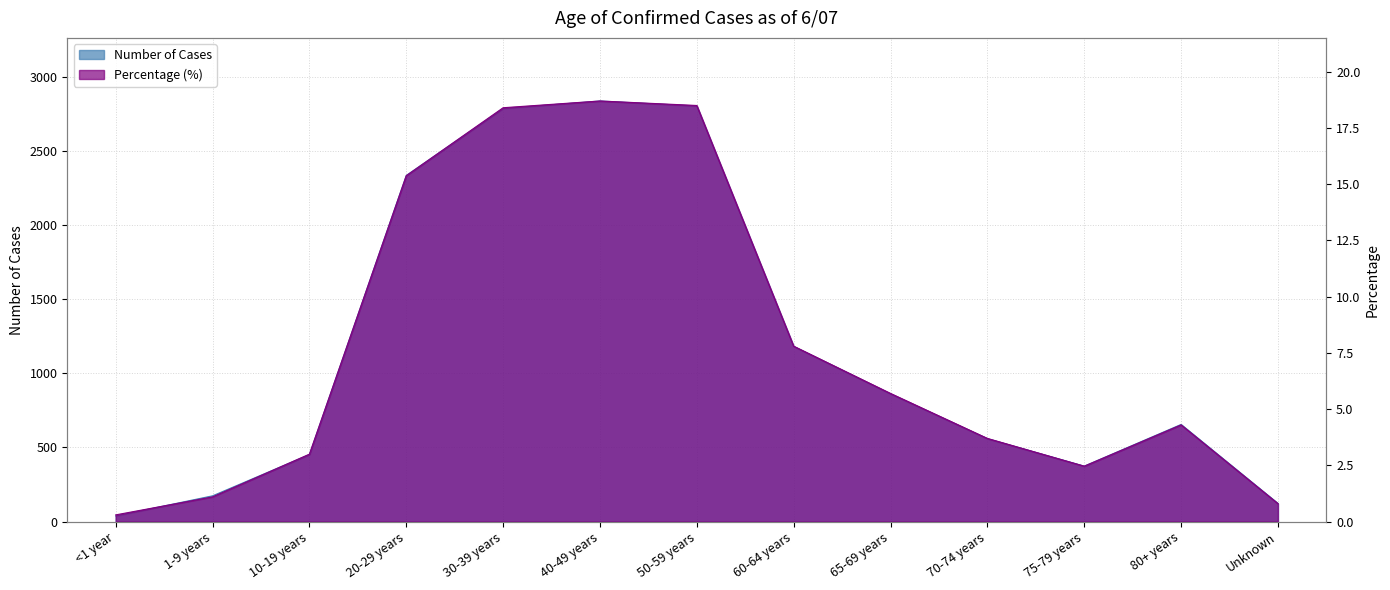

Rank the series by their maximum value, from lowest to highest.

Percentage, Number of Cases